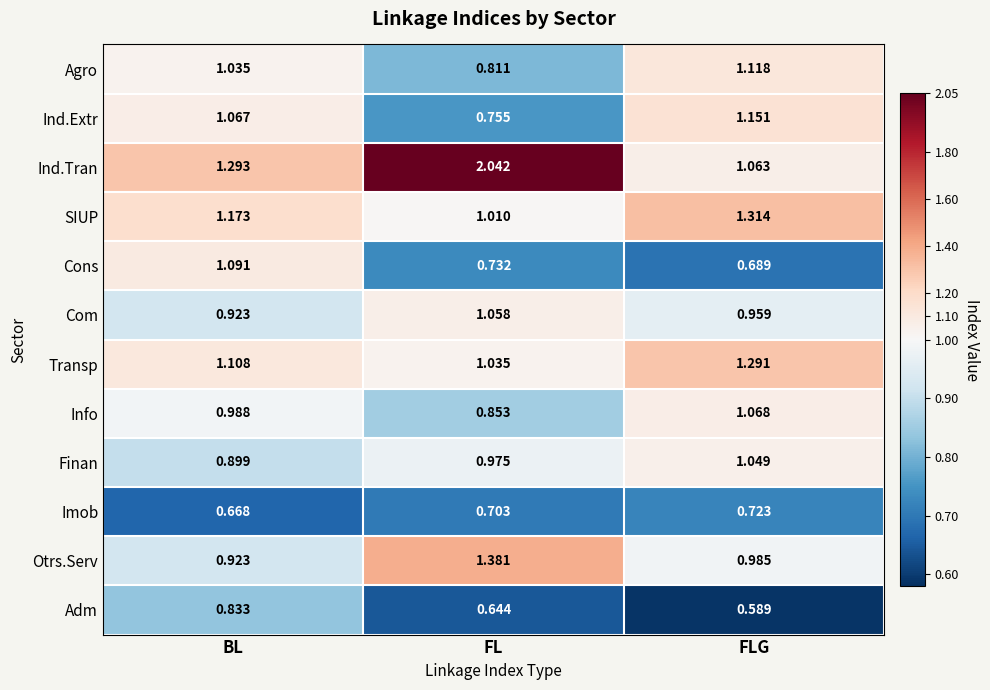

Rank the categories by Agro value from highest to lowest.

FLG, BL, FL